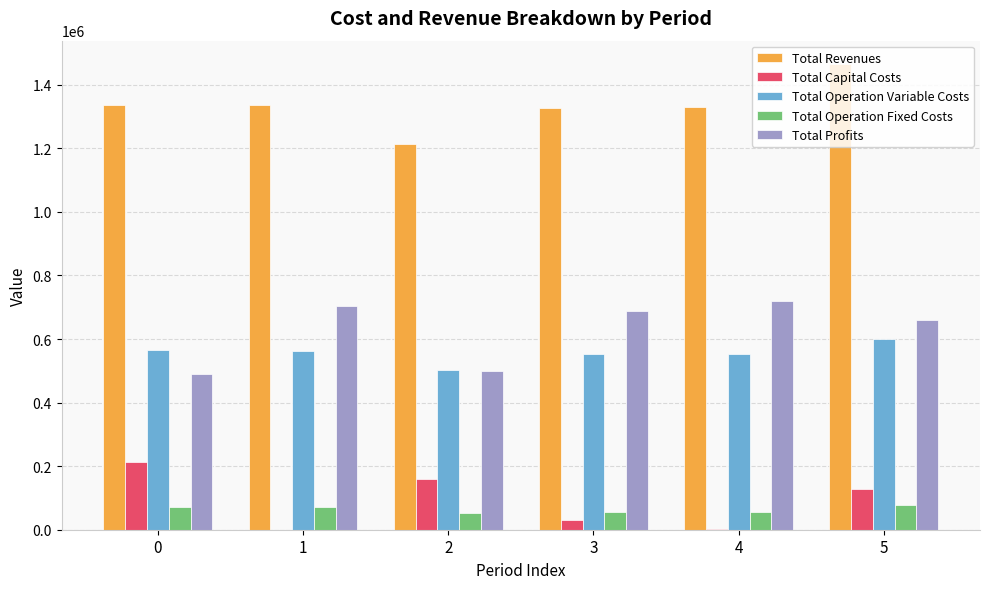

At which category is the sum across all series the highest?

5